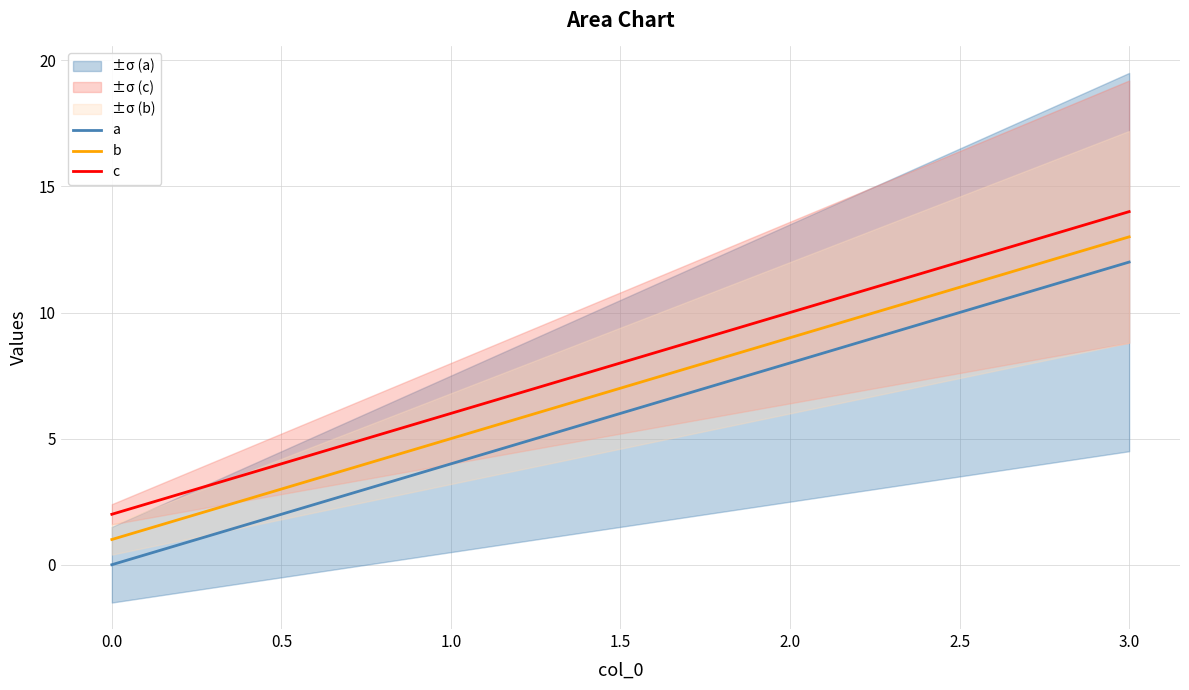

The c series shows 2 at 0.0. True or false?

True